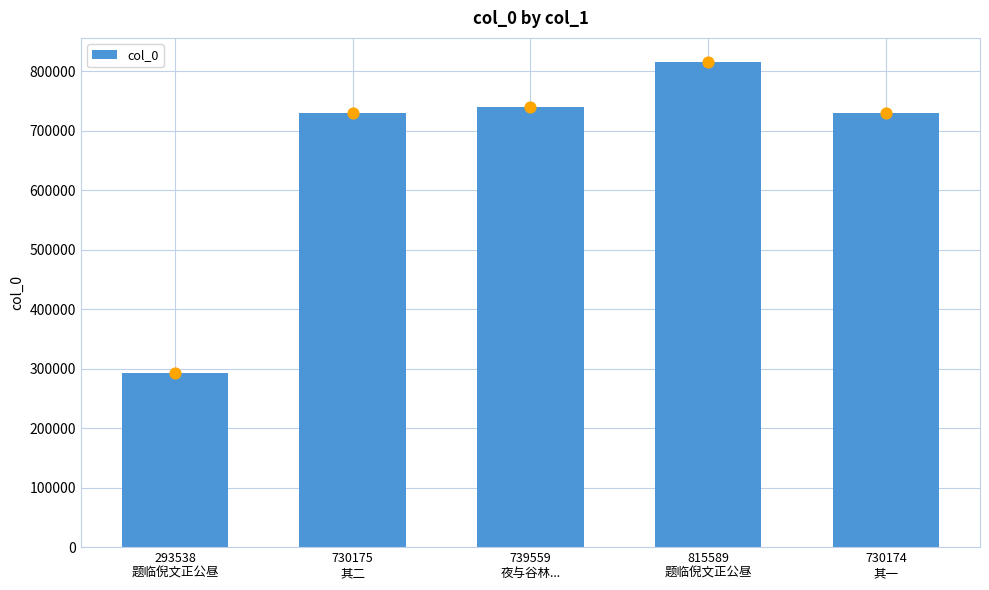

What is the change in value from 730175
其二 to 739559
夜与谷林...?

+9384